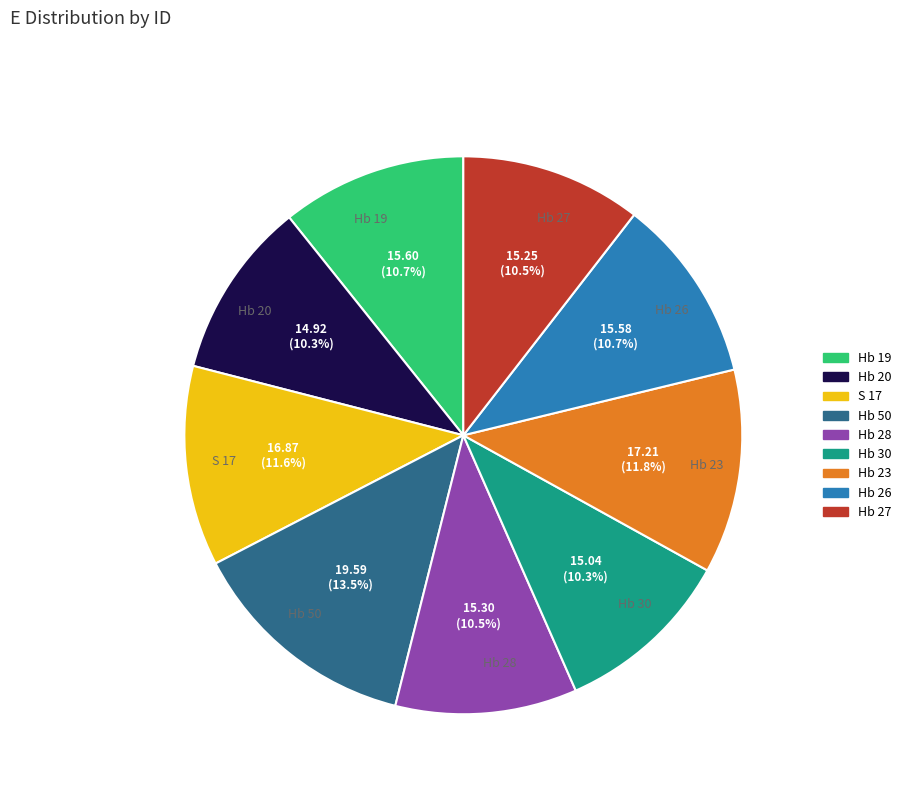

To the nearest percent, what is the combined percentage of S 17 and Hb 30?

22%